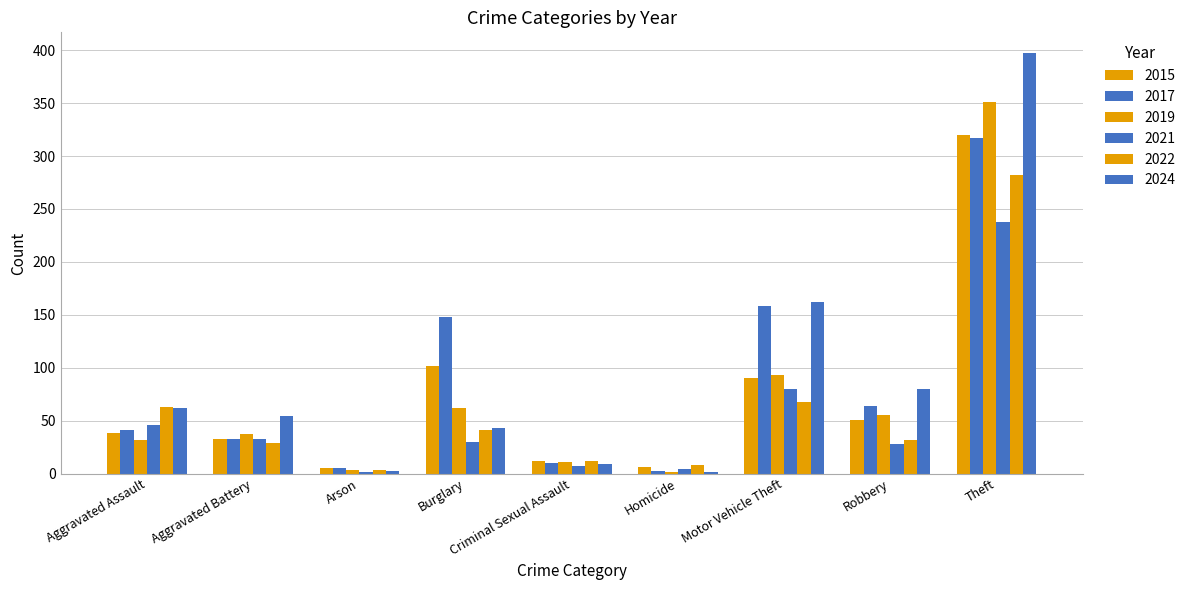

How many categories are shown in the chart?

9